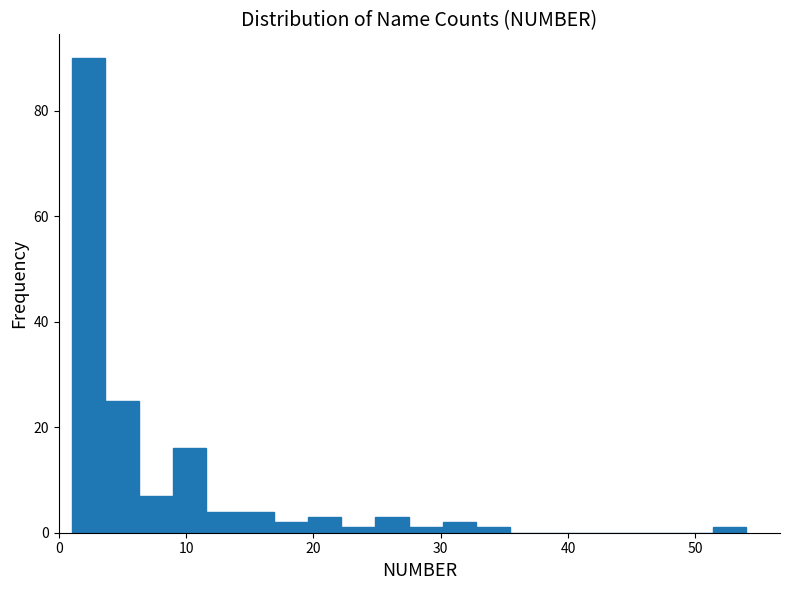

Read against the x-axis, roughly where is the centre of the tallest bar?

2